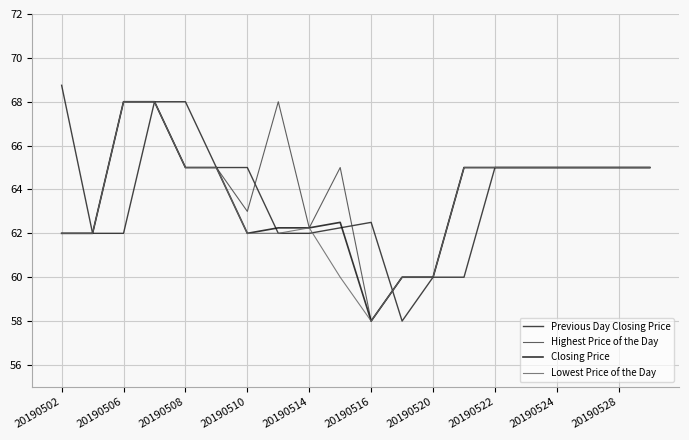

What is the average value of the Previous Day Closing Price series?

63.8